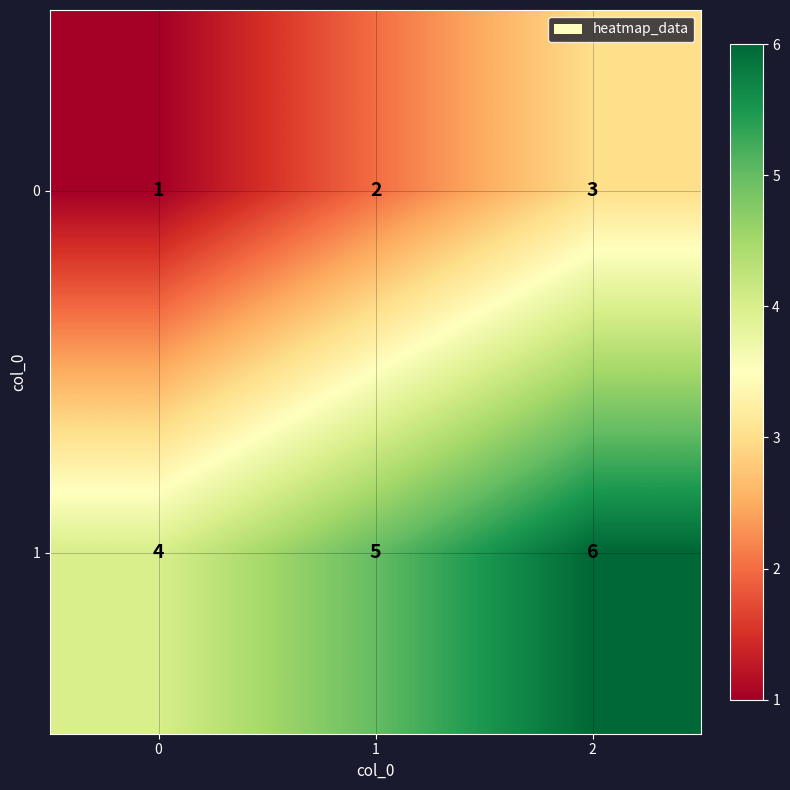

Reading right to left, what are all the values shown in this chart?

0: 2=3	1=2	0=1
1: 2=6	1=5	0=4